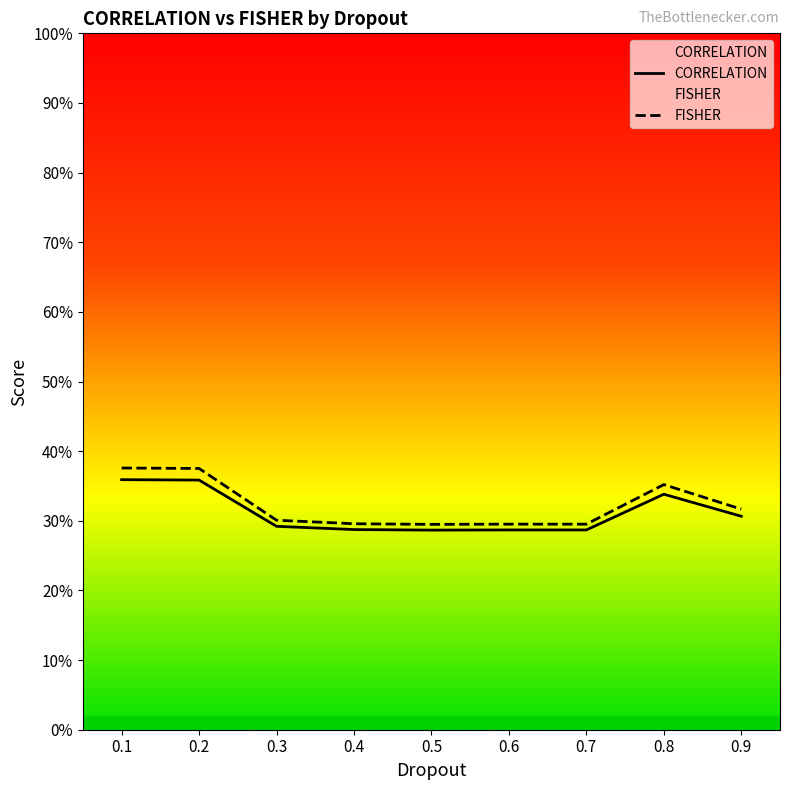

How many FISHER values are between 0 and 1?

9